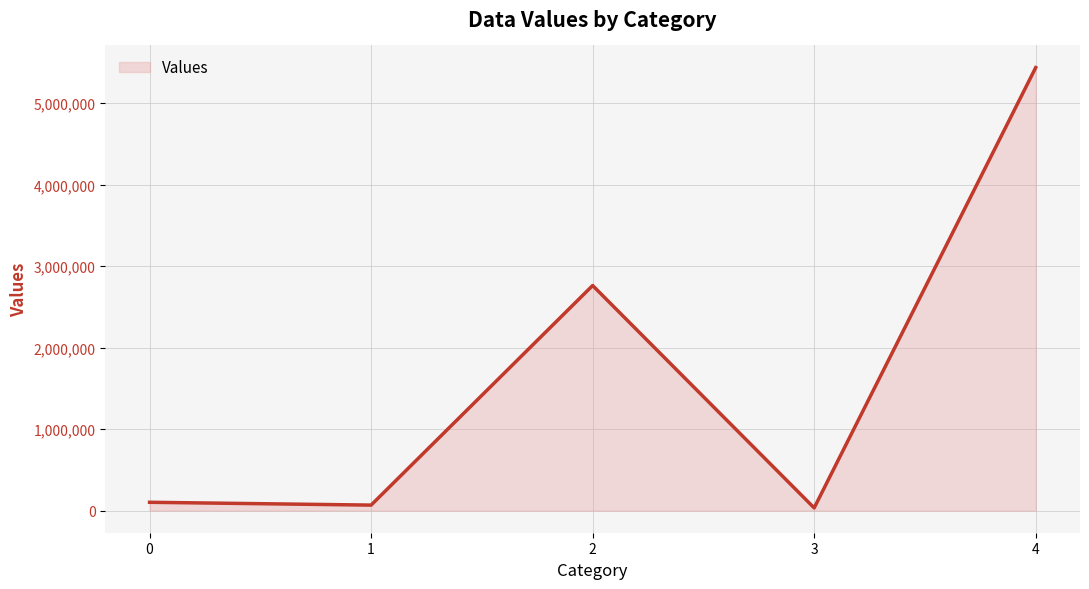

How many interior local peaks (higher than both neighbors) does the data have?

1